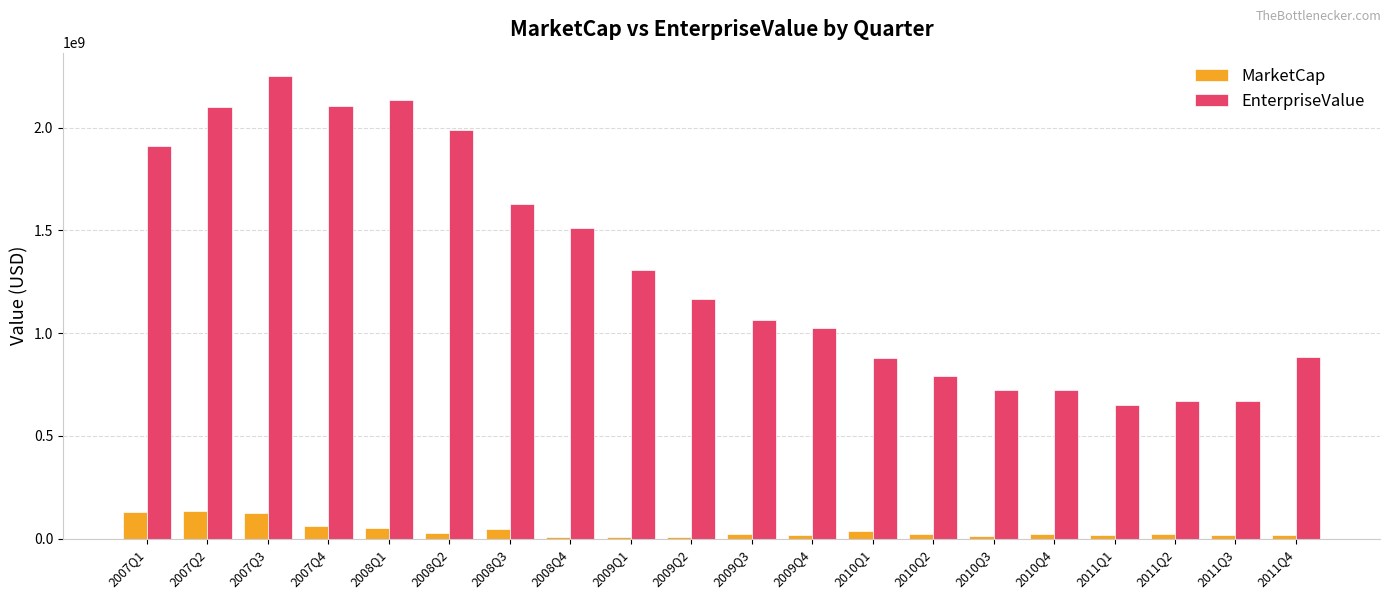

What is the value of the MarketCap bar at the 11th from the left?

22299600.0